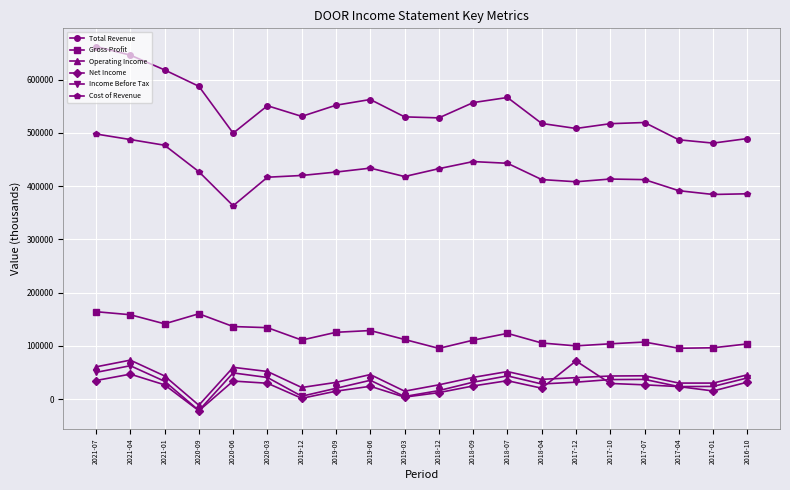

How many values in Income Before Tax are below zero?

1